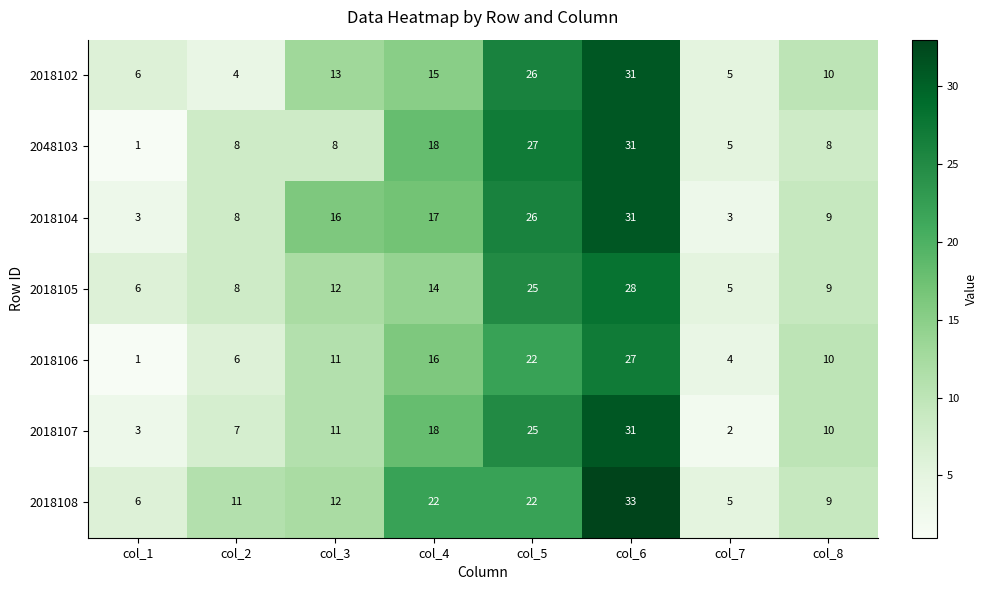

What is the total value across all series at col_8?

65